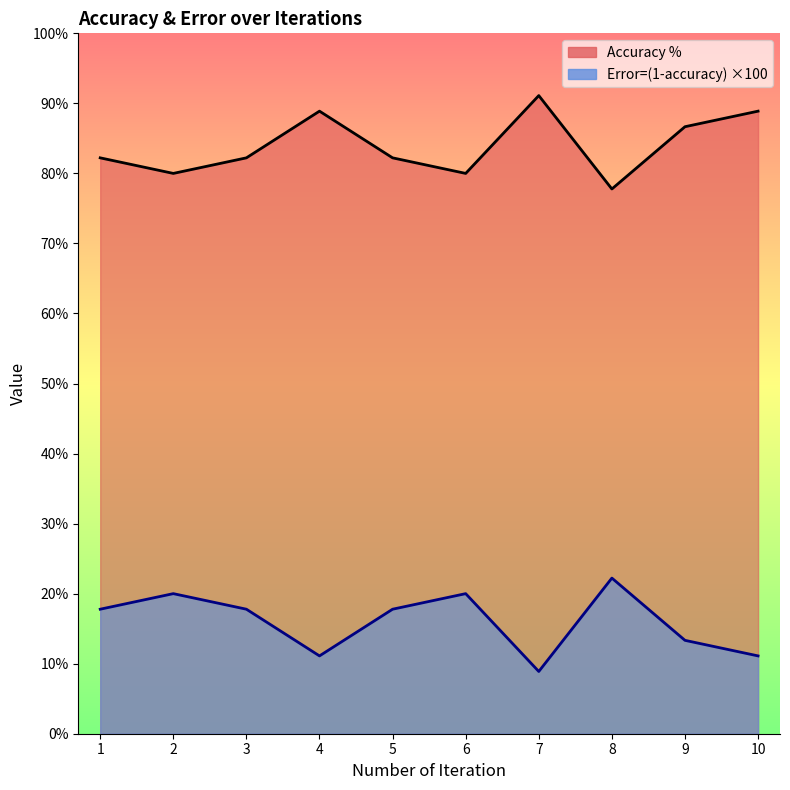

Which has a higher value, 3 or 7?

7